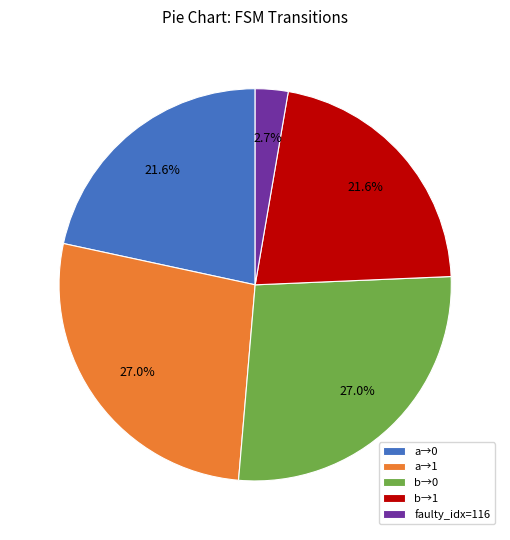

What percentage is NOT represented by a→0?

78.4%